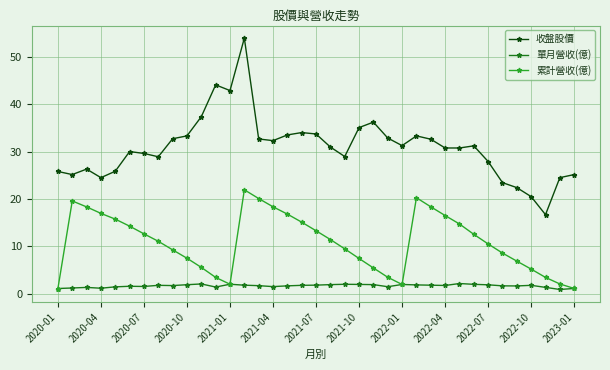

True or false: 收盤股價 and 單月營收(億) cross at least once.

False